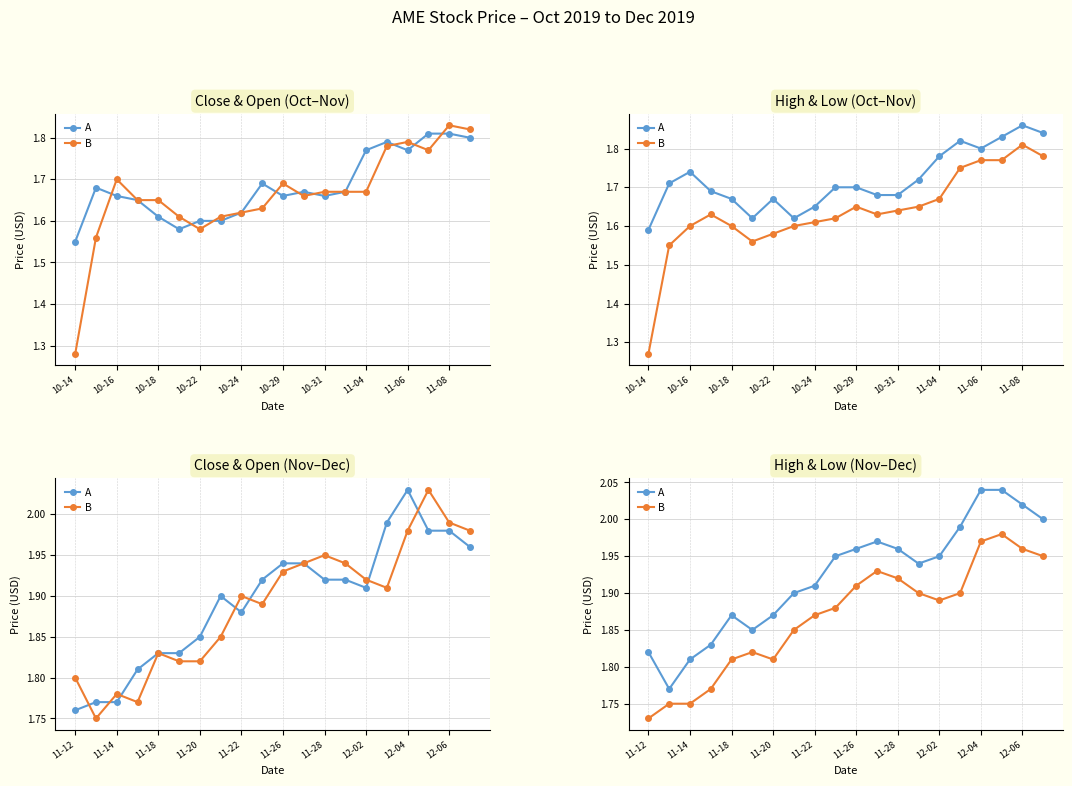

True or false: B and A cross at least once.

False